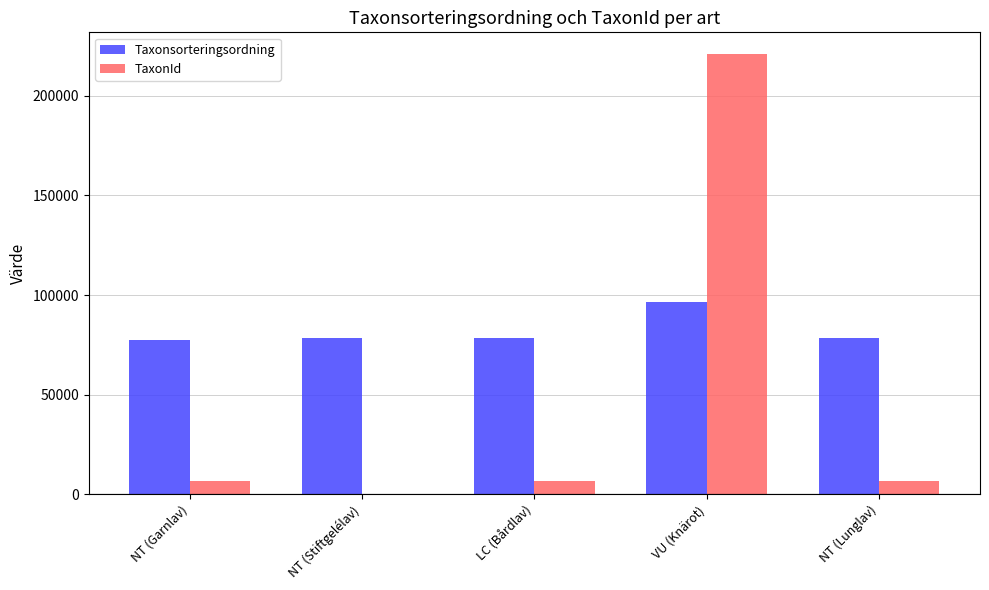

Between NT (Garnlav) and VU (Knärot), which series saw the biggest shift?

TaxonId